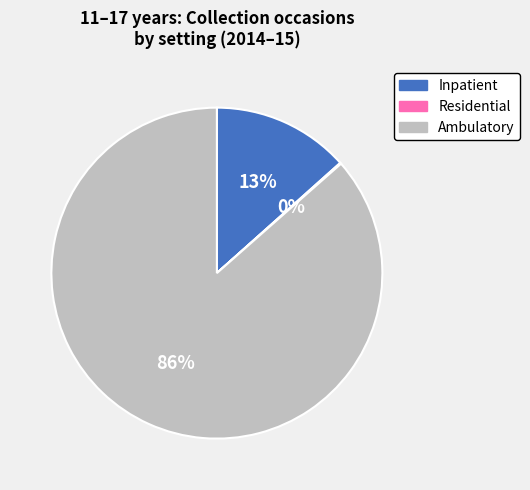

The Inpatient slice represents 7% of the pie. True or false?

False